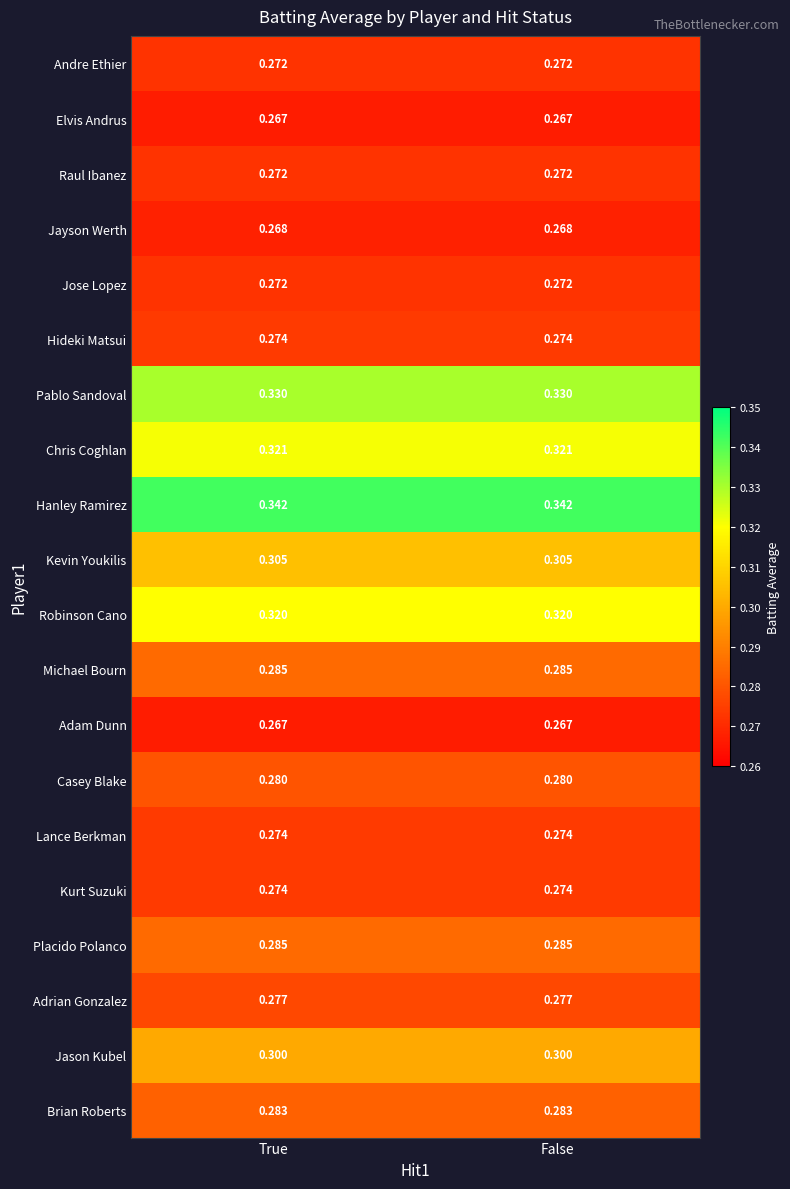

Is the value of Jose Lopez at False greater than the value of Chris Coghlan at True?

No